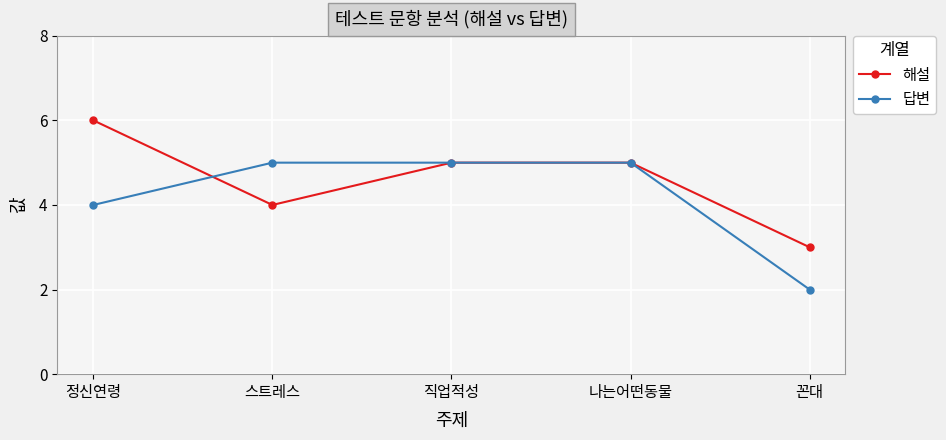

List the series in order of their peak value, highest first.

해설, 답변